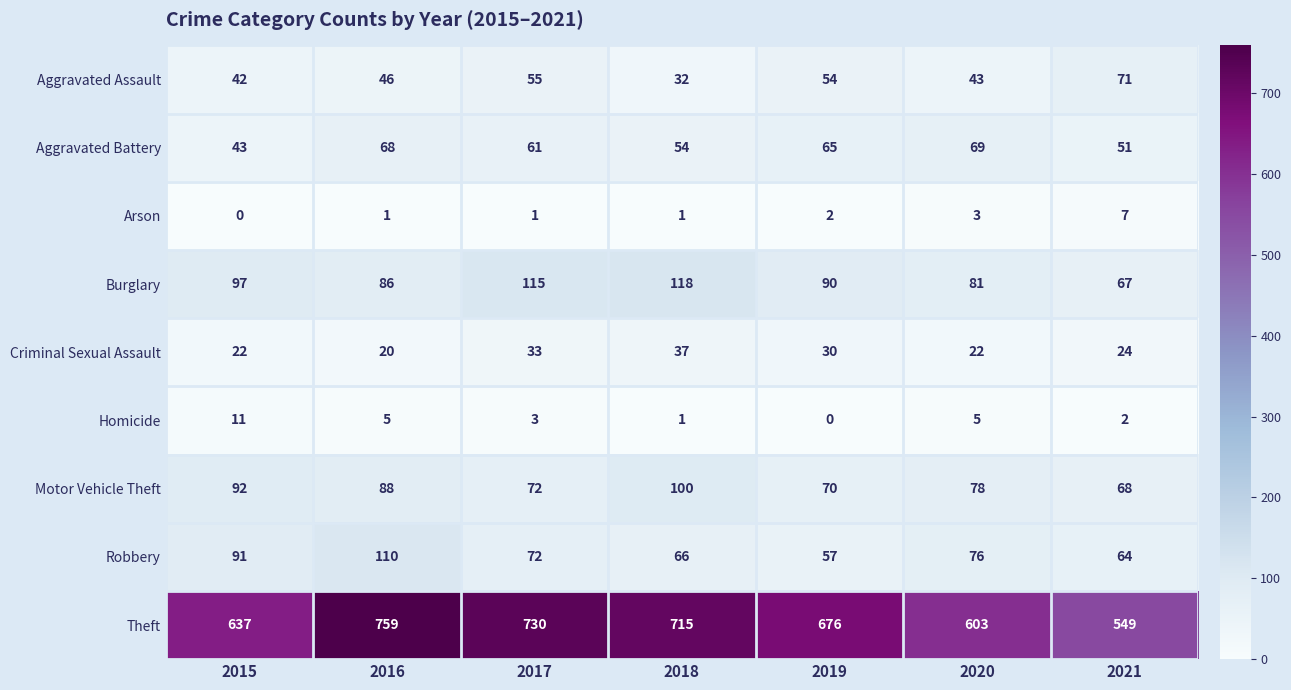

Which label corresponds to the largest value in the chart?

2016